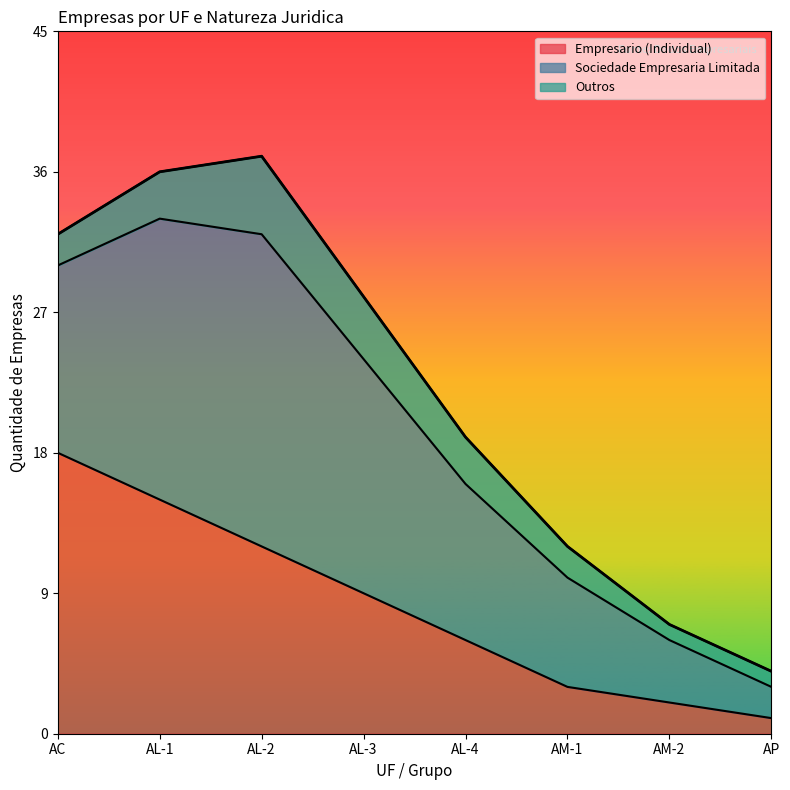

How many series are shown in this chart?

3